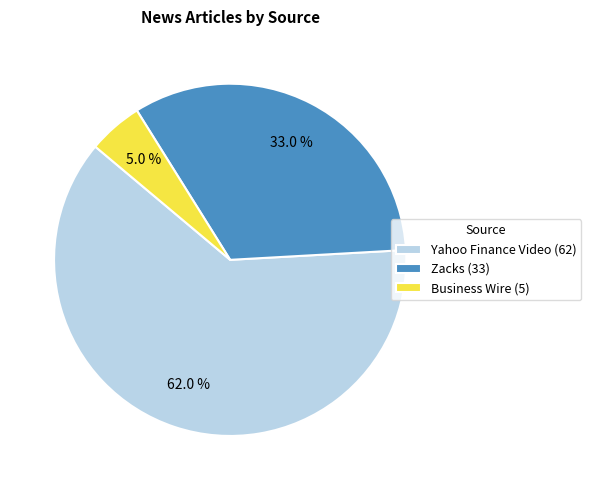

Which category has the biggest portion of the pie?

Yahoo Finance Video